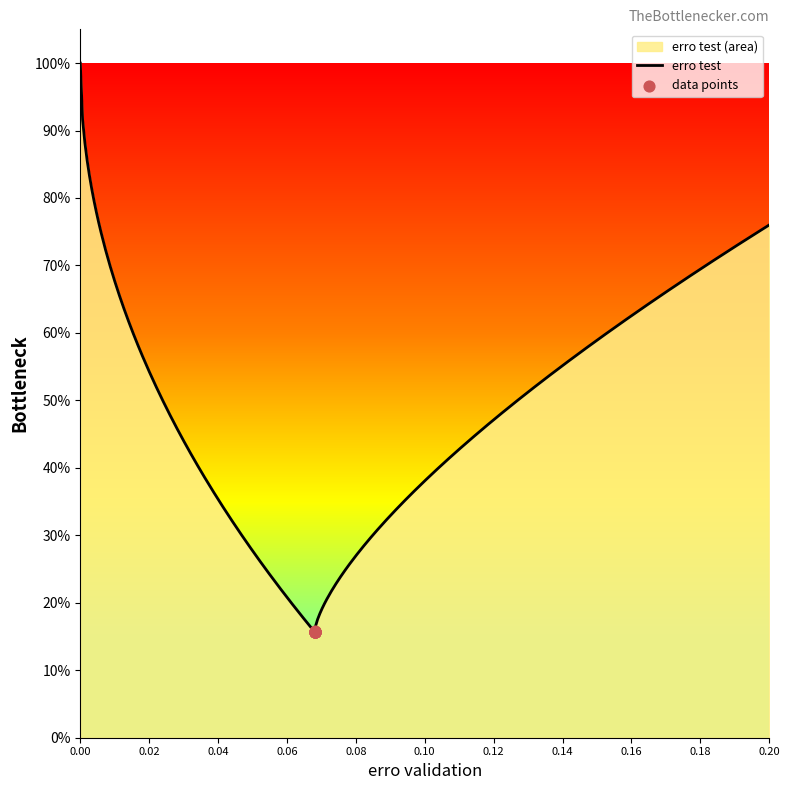

Which has a higher value, 0.068 or 0.068?

0.068